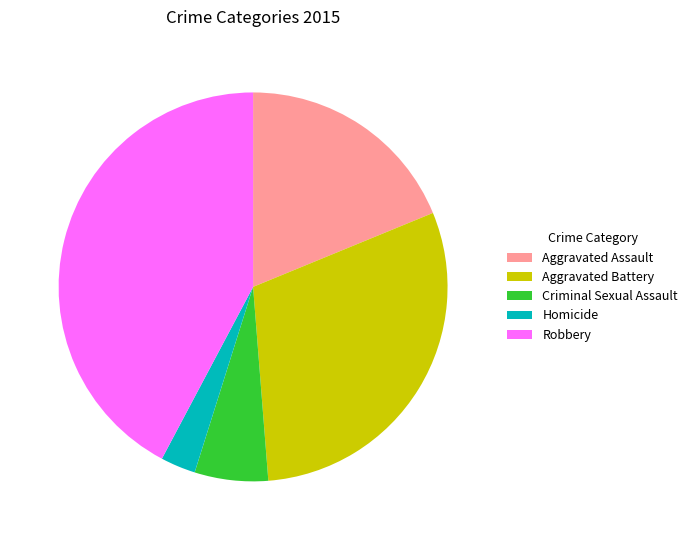

Do Criminal Sexual Assault and Aggravated Assault together represent more than half of the pie?

No